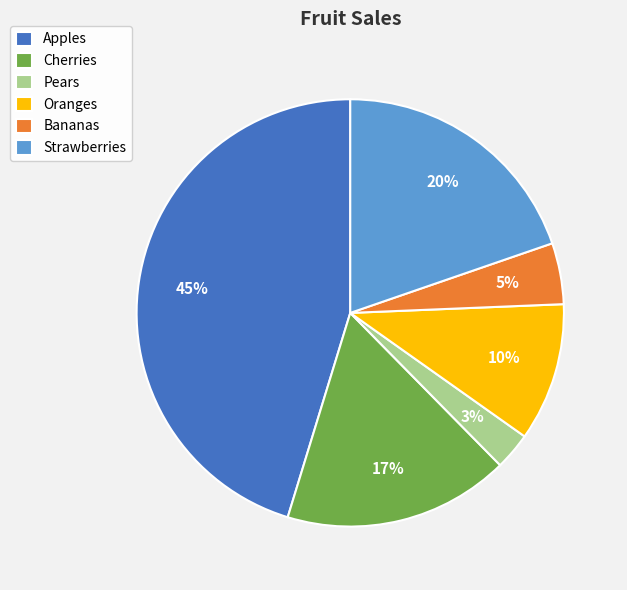

Rank the categories by value from lowest to highest.

Pears, Bananas, Oranges, Cherries, Strawberries, Apples